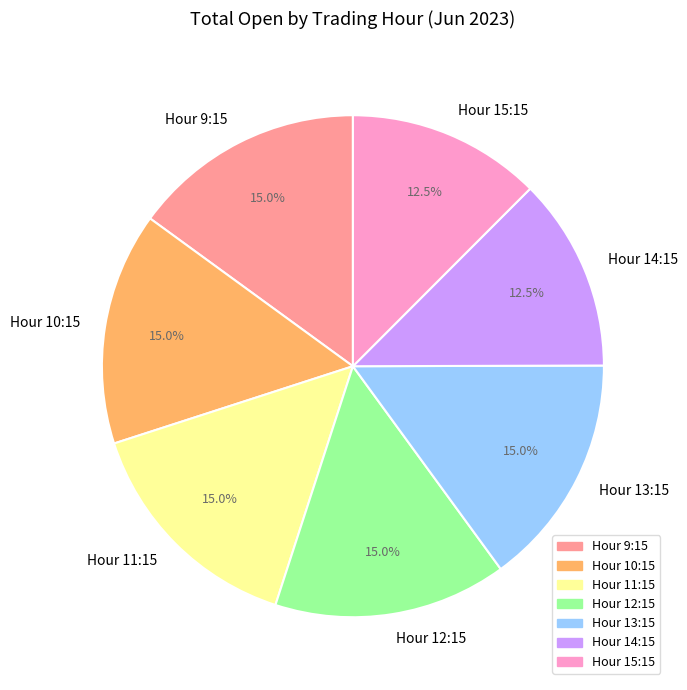

Does Hour 15:15 represent more than half of the total?

No